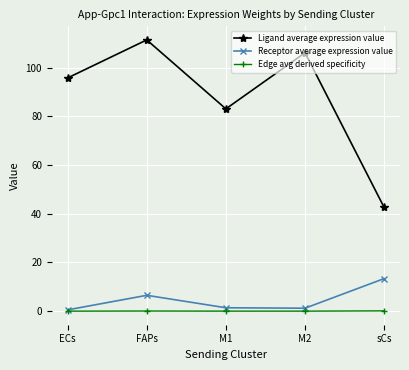

Where does the Ligand average expression value series first go above 95?

ECs